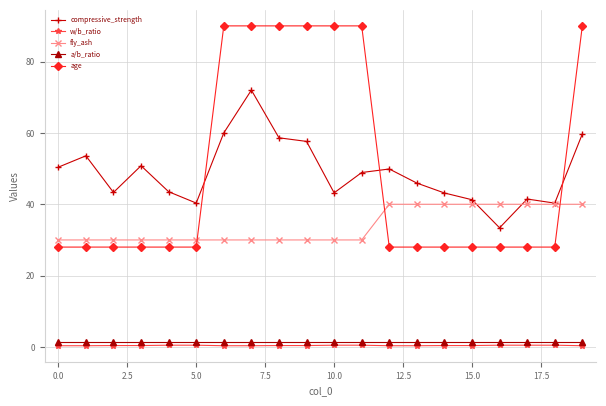

Which series has the largest range (max minus min)?

age